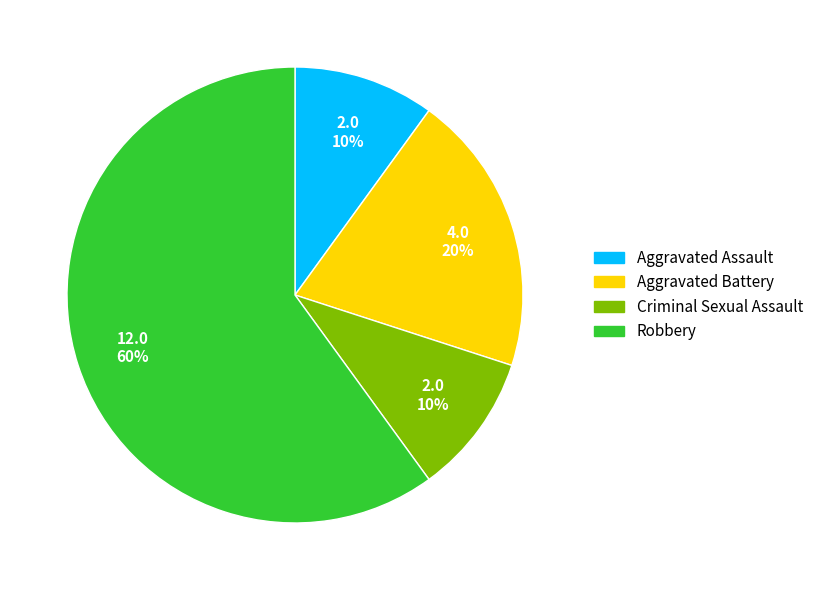

Is it true that Robbery is 67% of the pie?

False